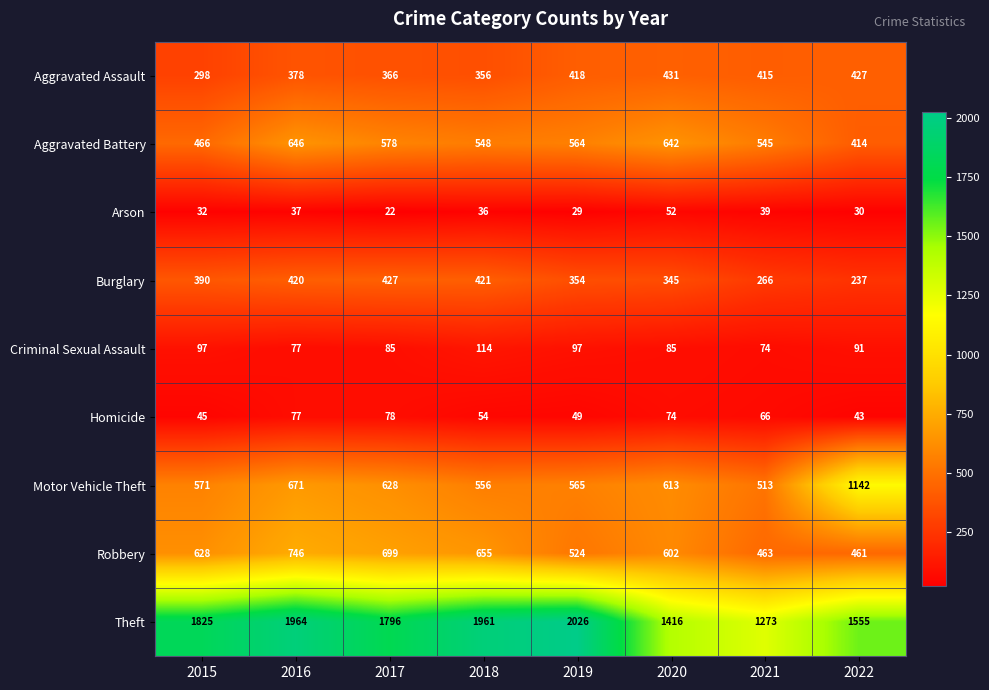

What is the lowest value of the Aggravated Battery series?

414